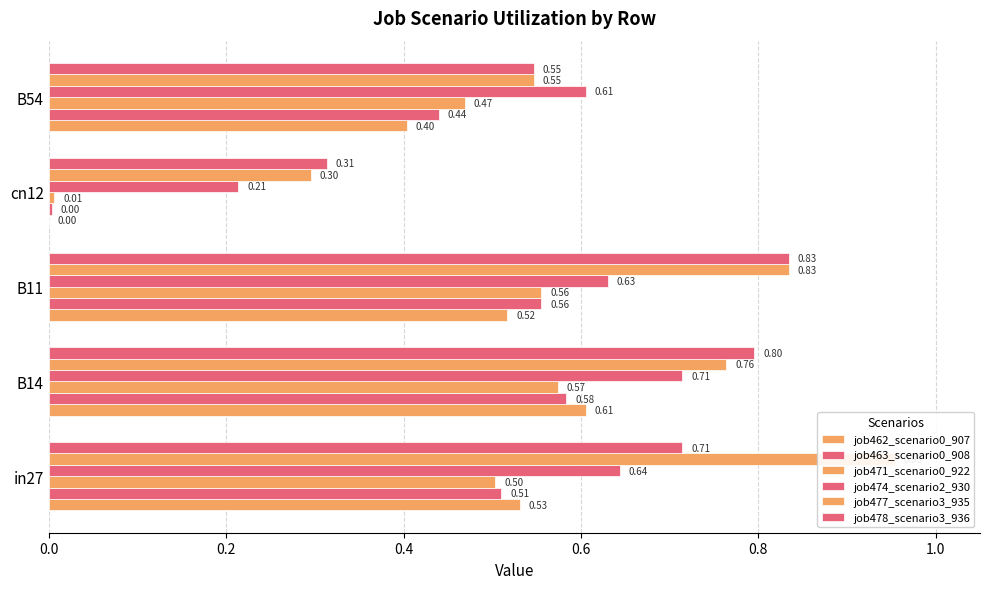

What are all the series names shown in the legend?

job462_scenario0_907, job463_scenario0_908, job471_scenario0_922, job474_scenario2_930, job477_scenario3_935, job478_scenario3_936